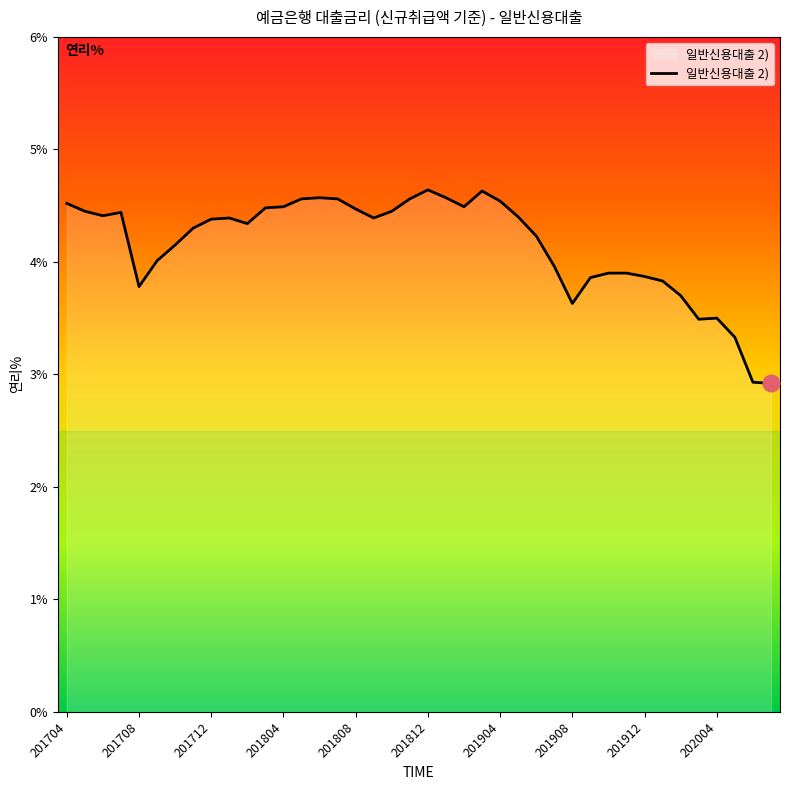

What is the maximum value shown in the chart?

4.6